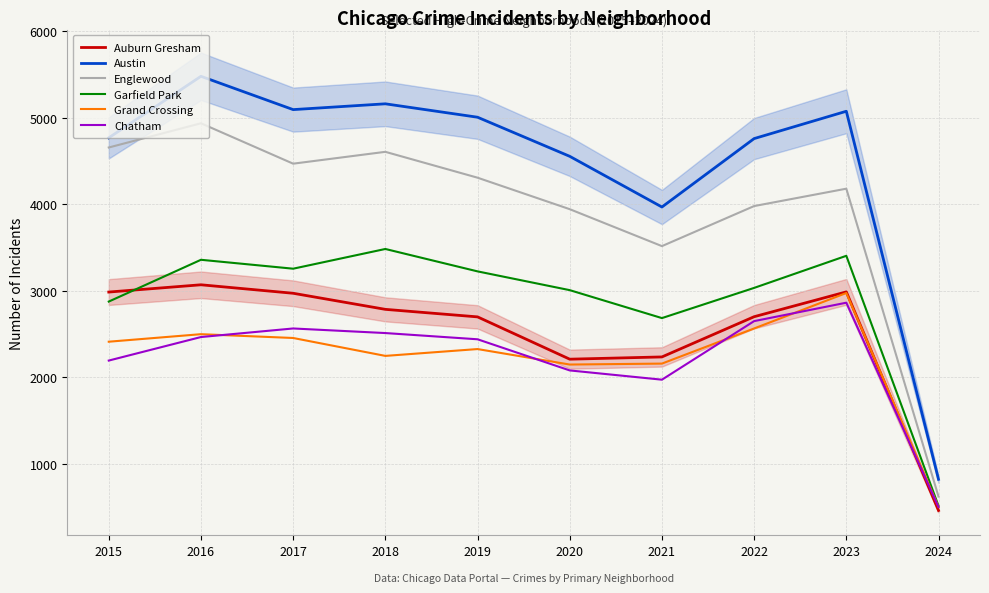

Where is the first local maximum for Austin?

2016